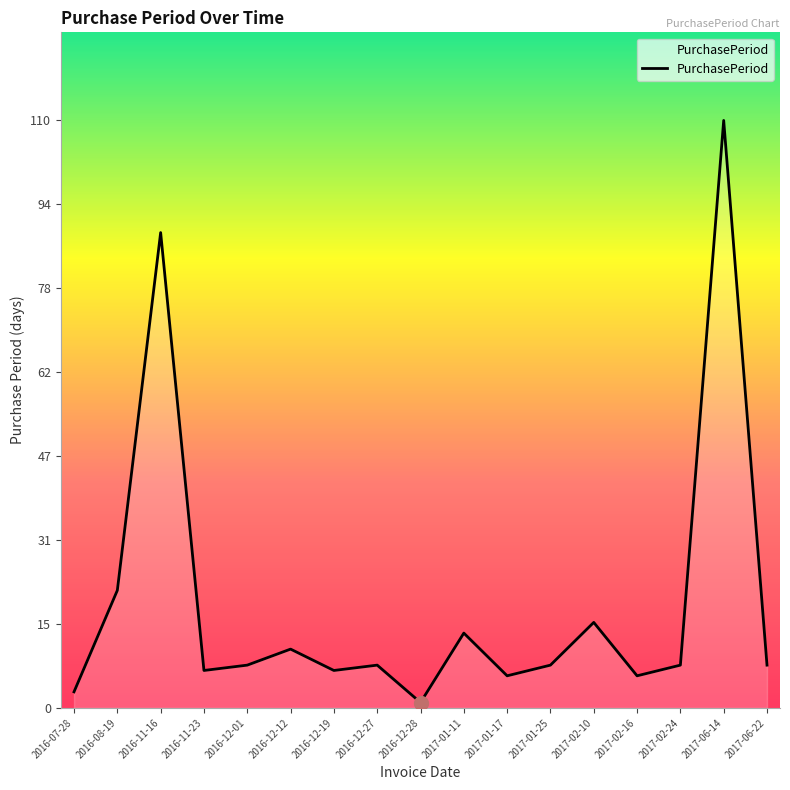

True or false: the data has more than 2 interior local peaks.

True